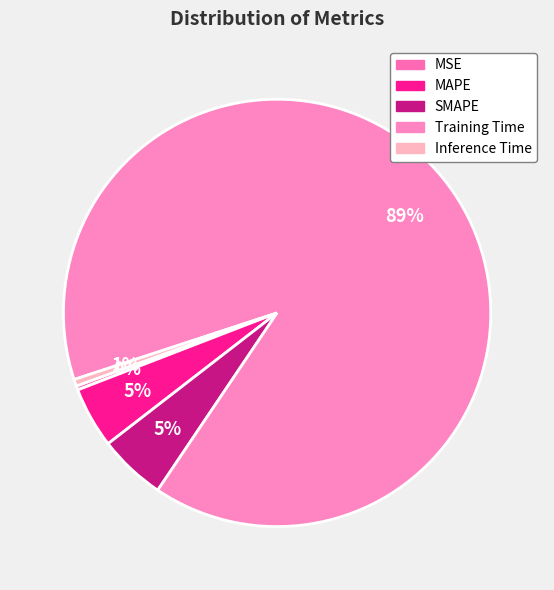

Count the number of slices in the pie.

5